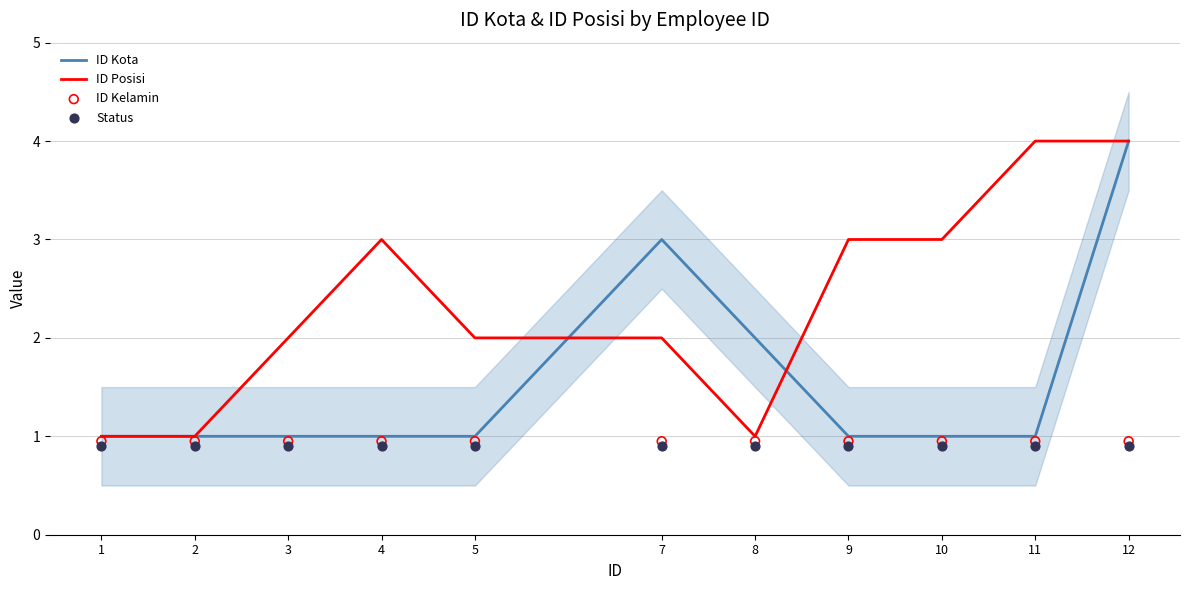

Which series reaches the minimum Y coordinate?

Status